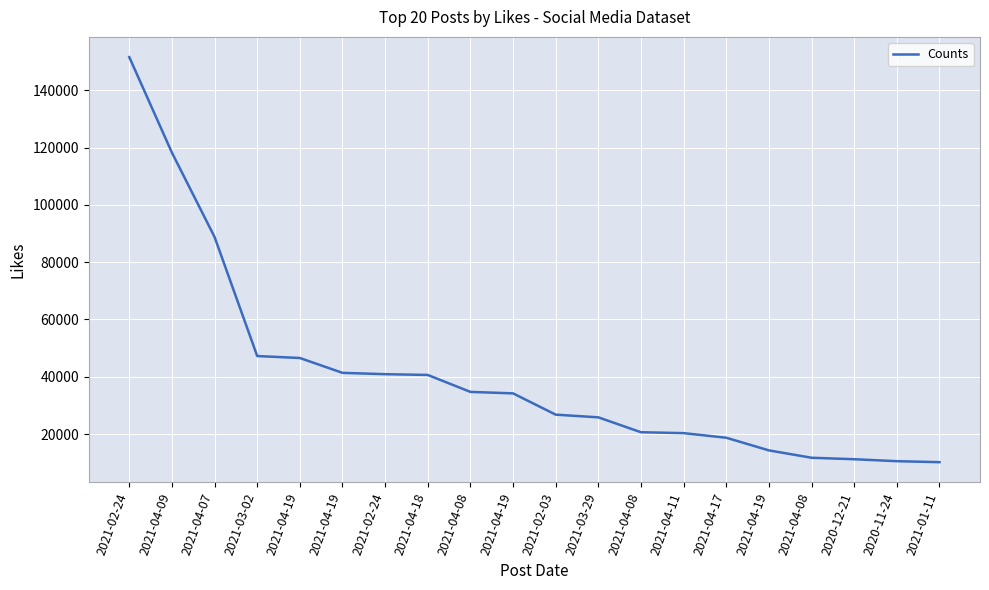

What is the smallest value displayed?

10215